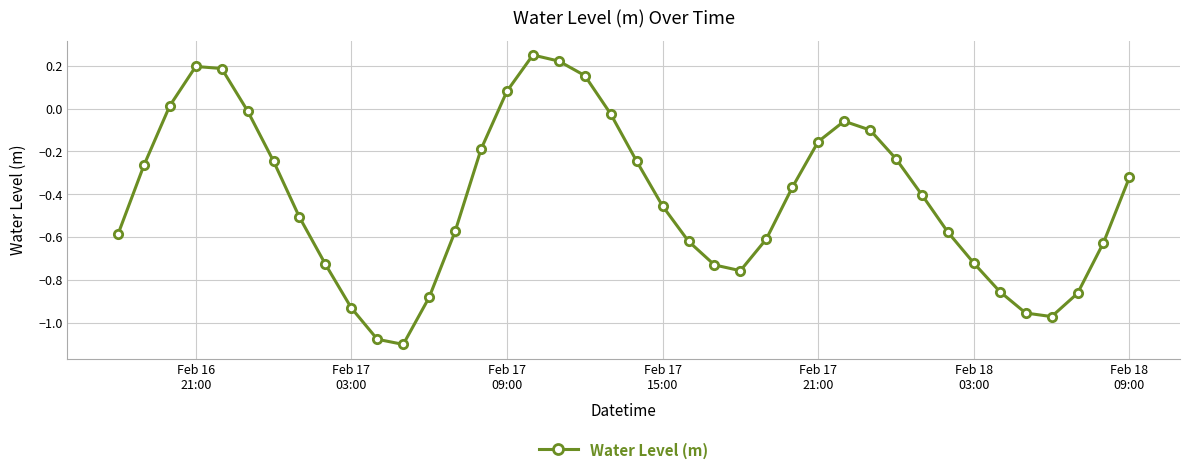

True or false: there are more than 2 points higher than both neighbors.

True